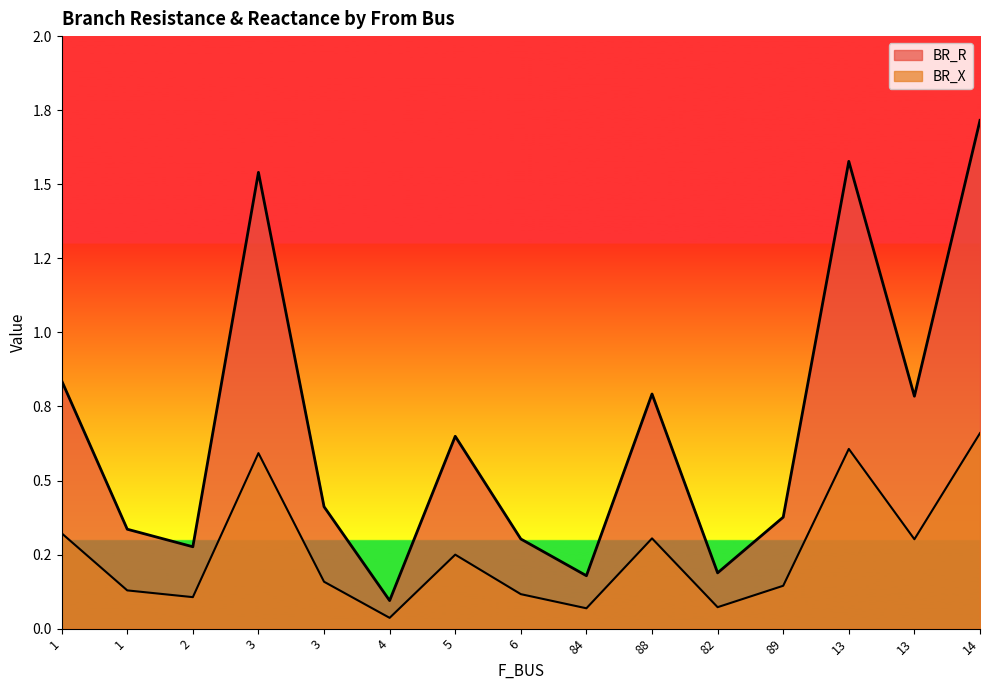

Does the chart have visible grid lines?

No